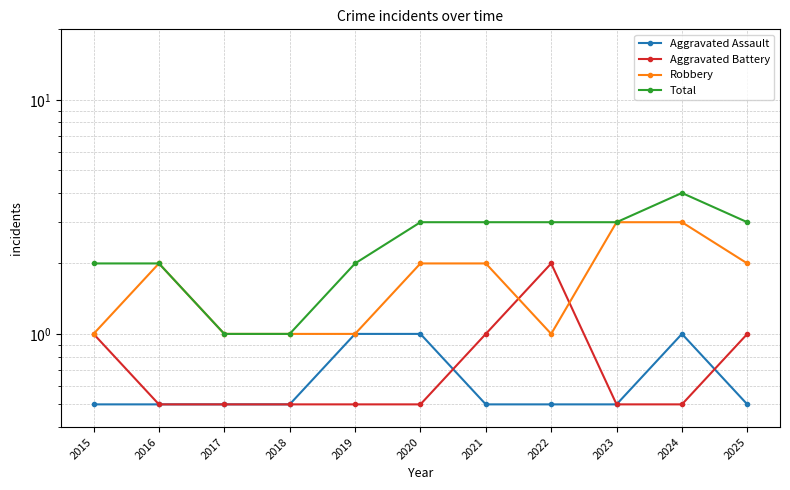

What is the lowest value of the Aggravated Assault series?

0.5